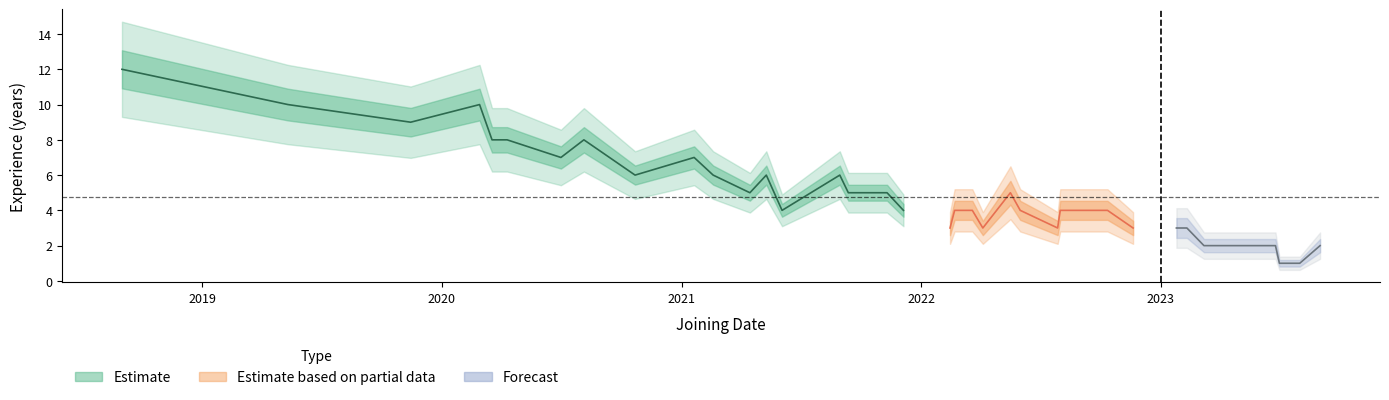

Approximately how many times larger is the value at 18 compared to 17?

0.8